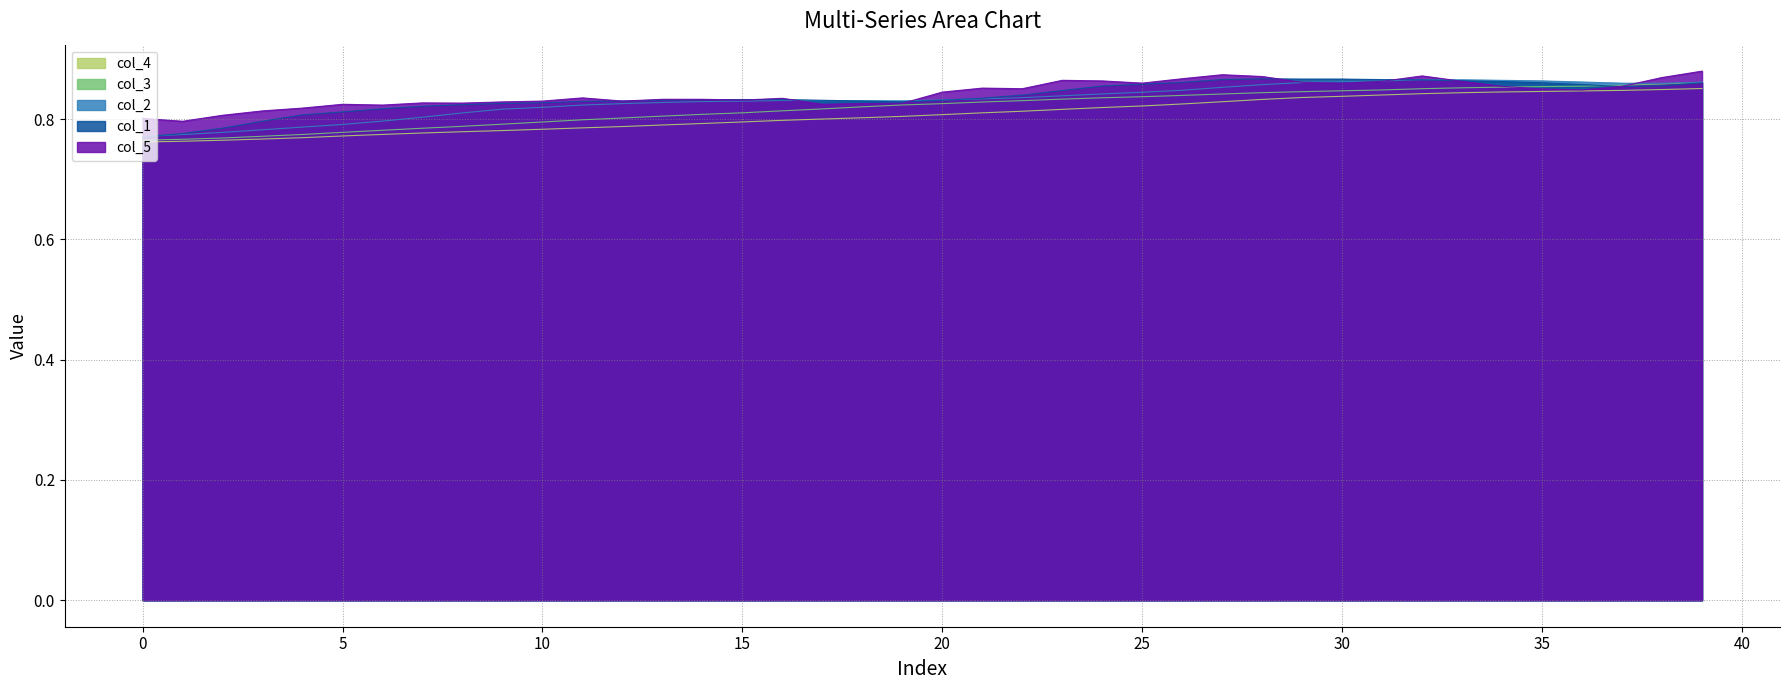

Does the chart have visible grid lines?

Yes